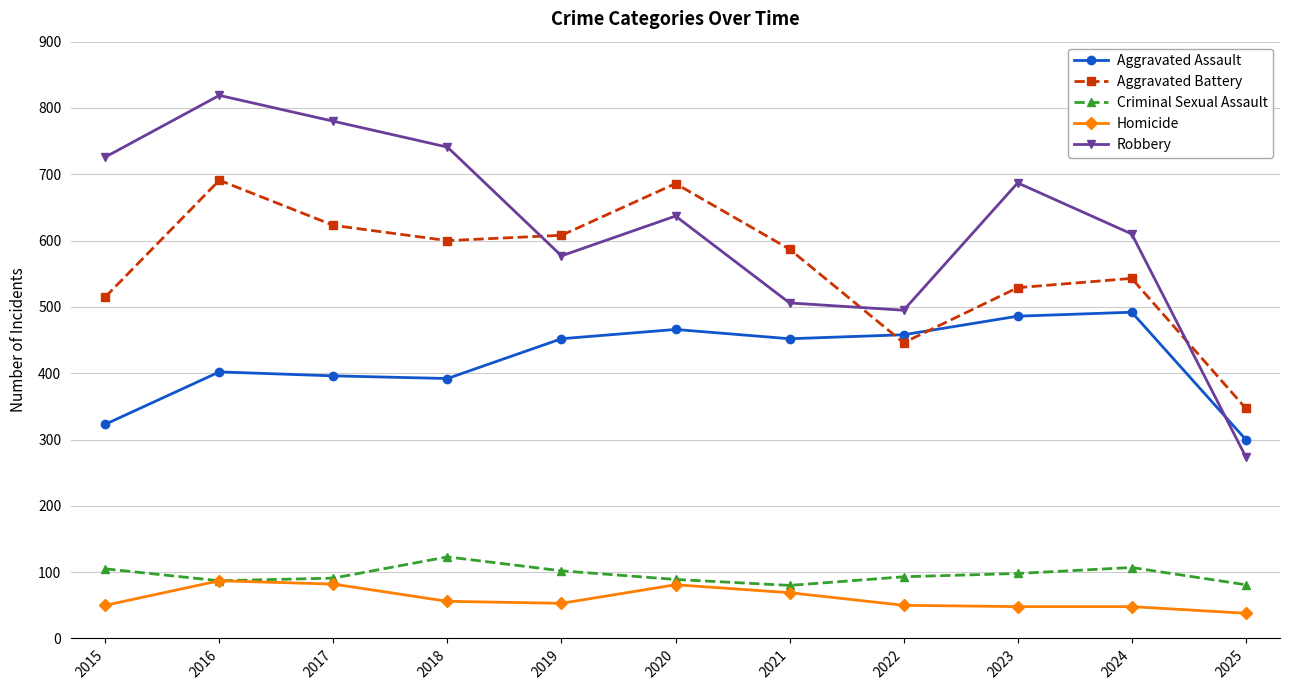

True or false: Homicide has a value of 48 at 2024.

True